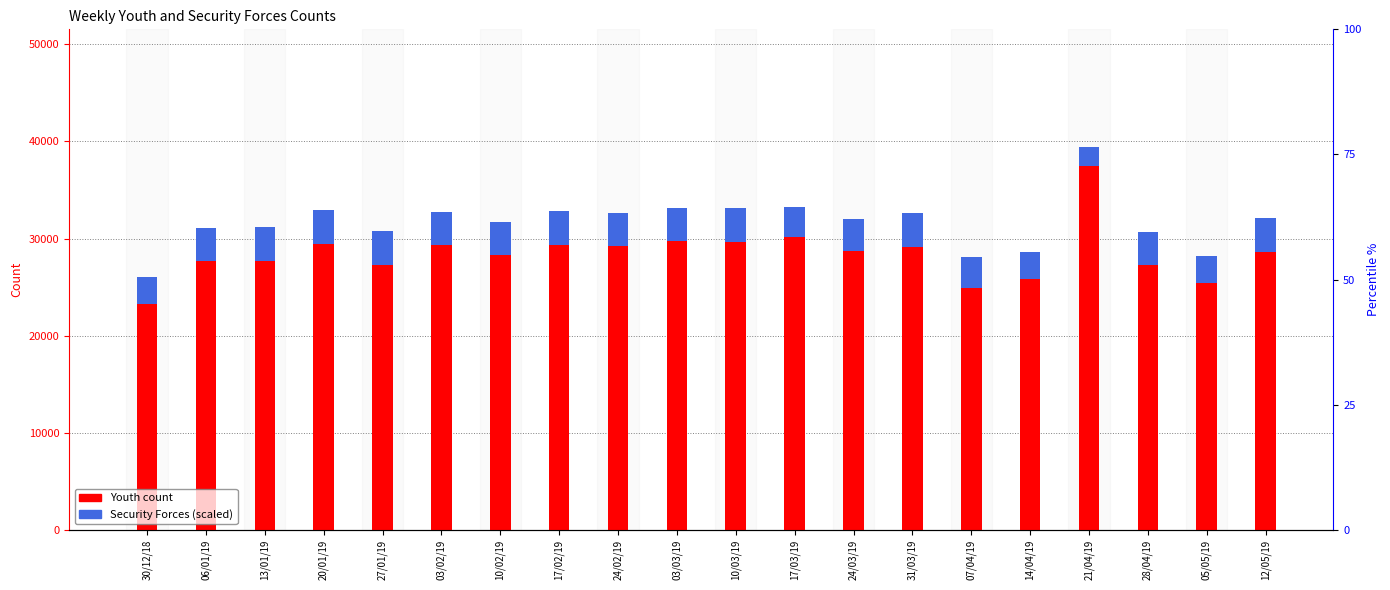

Which series changed the most between 06/01/19 and 20/01/19?

Youth